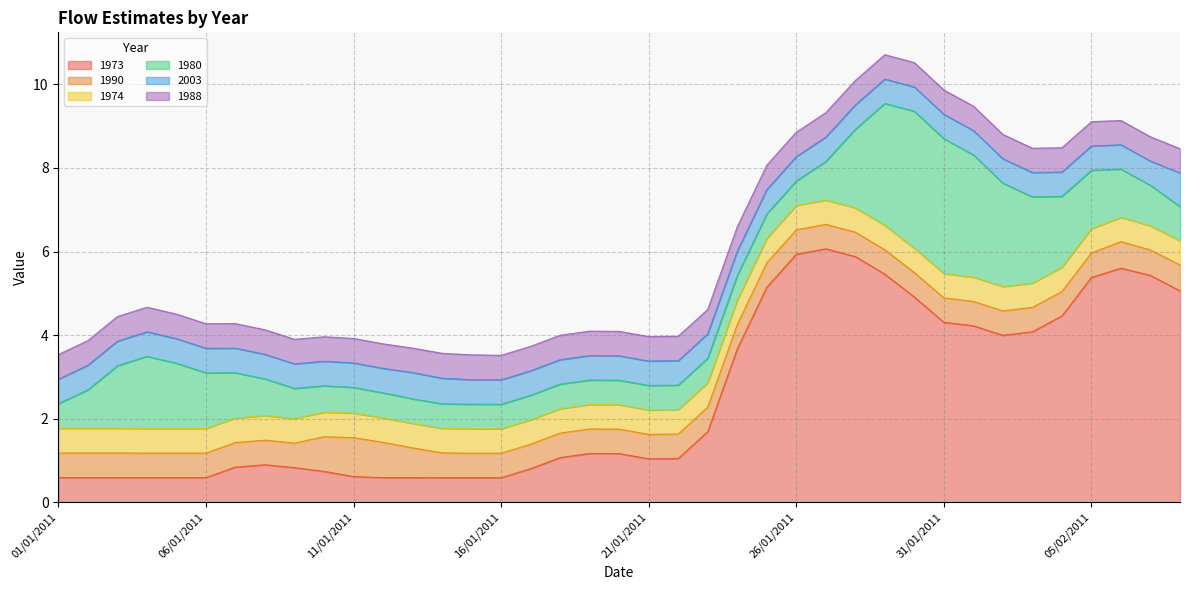

True or false: 1988 and 1974 intersect in this chart.

False